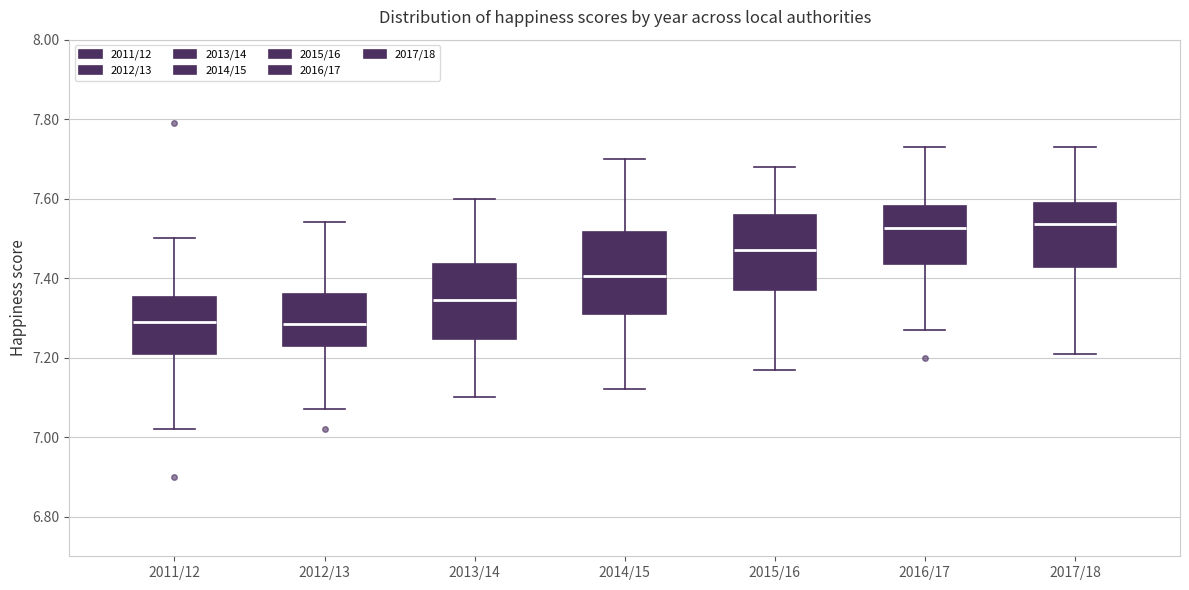

Reading left to right, transcribe this box plot: for each box, give where its median line is, the range the box spans, and where its two whiskers end, as read against the y-axis. The values are not printed on the chart, so give them approximately, as read against the axis.

2011/12: median 7.30, box 7.22 to 7.36, whiskers 7.02 to 7.50
2012/13: median 7.28, box 7.24 to 7.36, whiskers 7.08 to 7.54
2013/14: median 7.34, box 7.24 to 7.44, whiskers 7.10 to 7.60
2014/15: median 7.40, box 7.32 to 7.52, whiskers 7.12 to 7.70
2015/16: median 7.48, box 7.38 to 7.56, whiskers 7.18 to 7.68
2016/17: median 7.52, box 7.44 to 7.58, whiskers 7.28 to 7.74
2017/18: median 7.54, box 7.42 to 7.60, whiskers 7.22 to 7.74